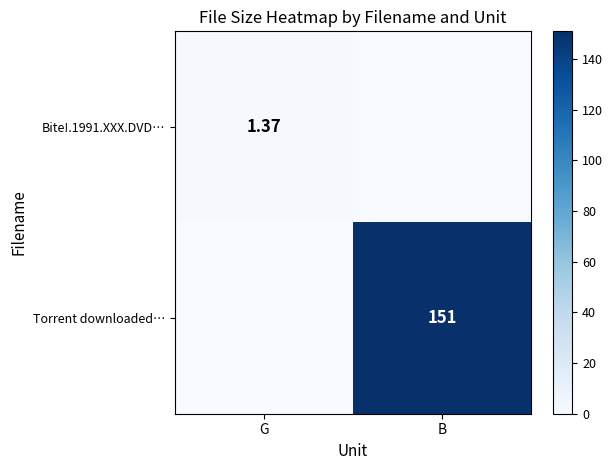

How many series are shown in this chart?

2